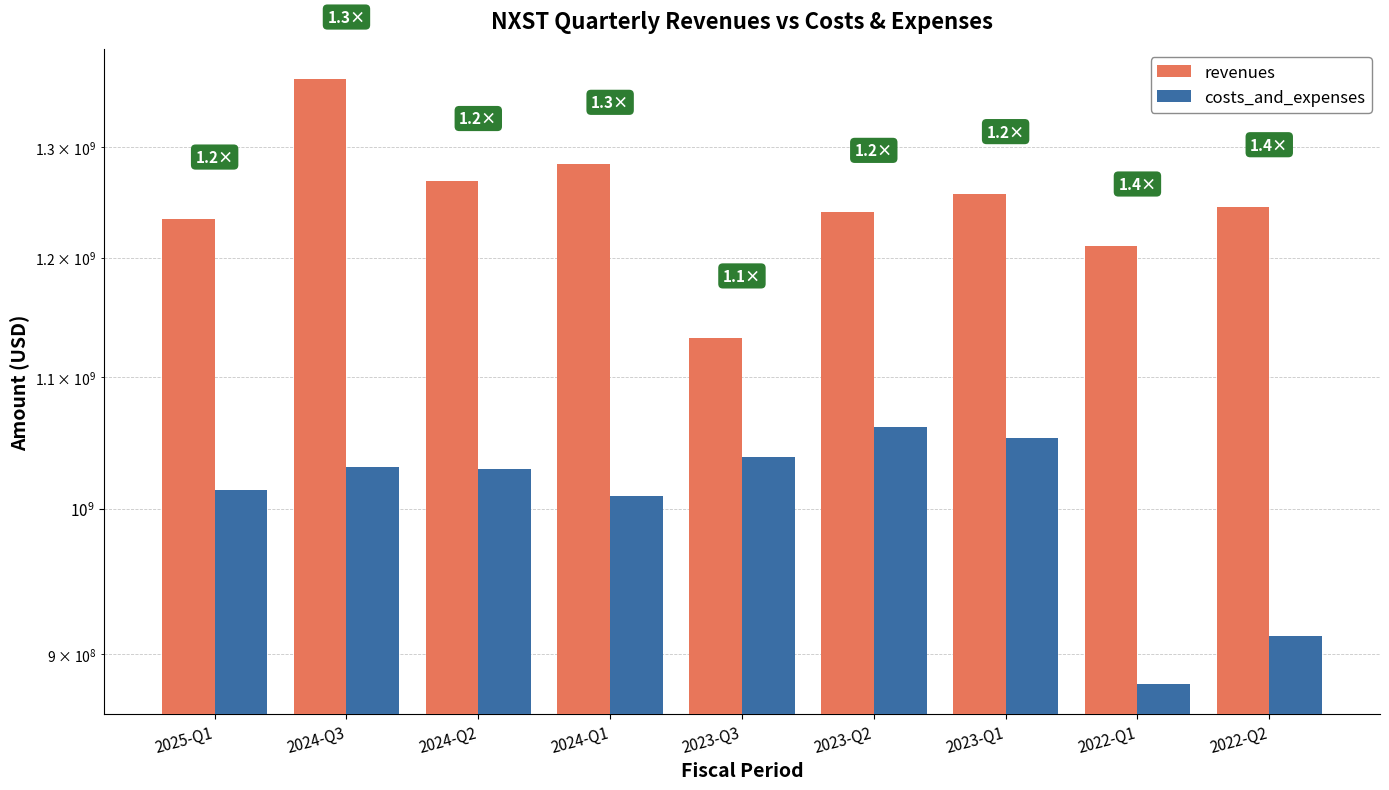

At which category does the chart reach its minimum across all series?

2022-Q1